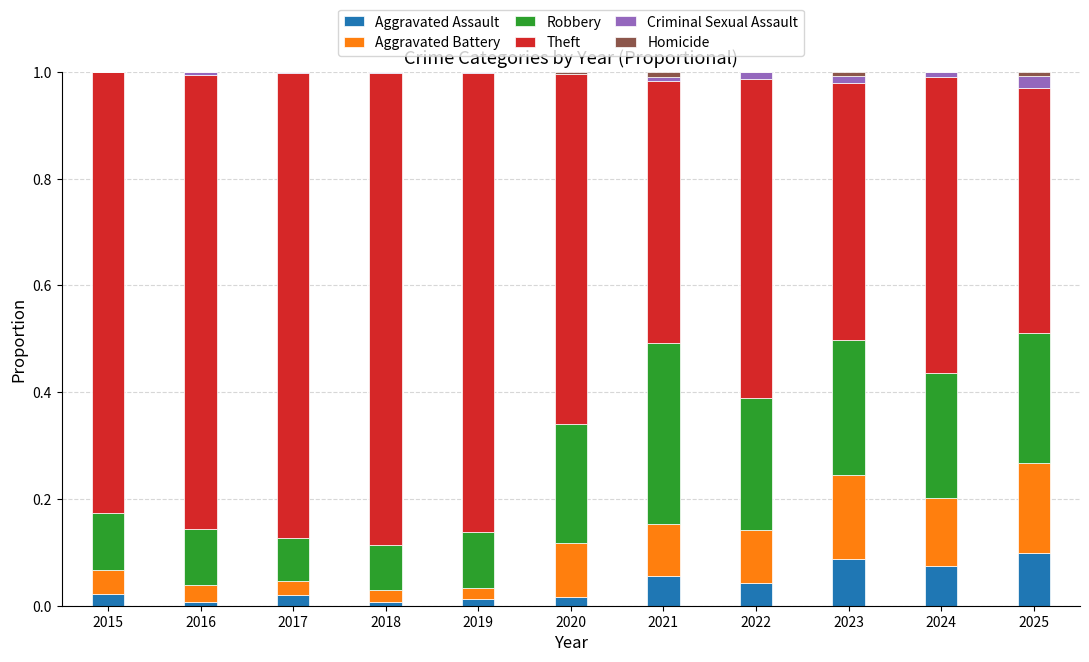

How many distinct data groups are displayed?

6